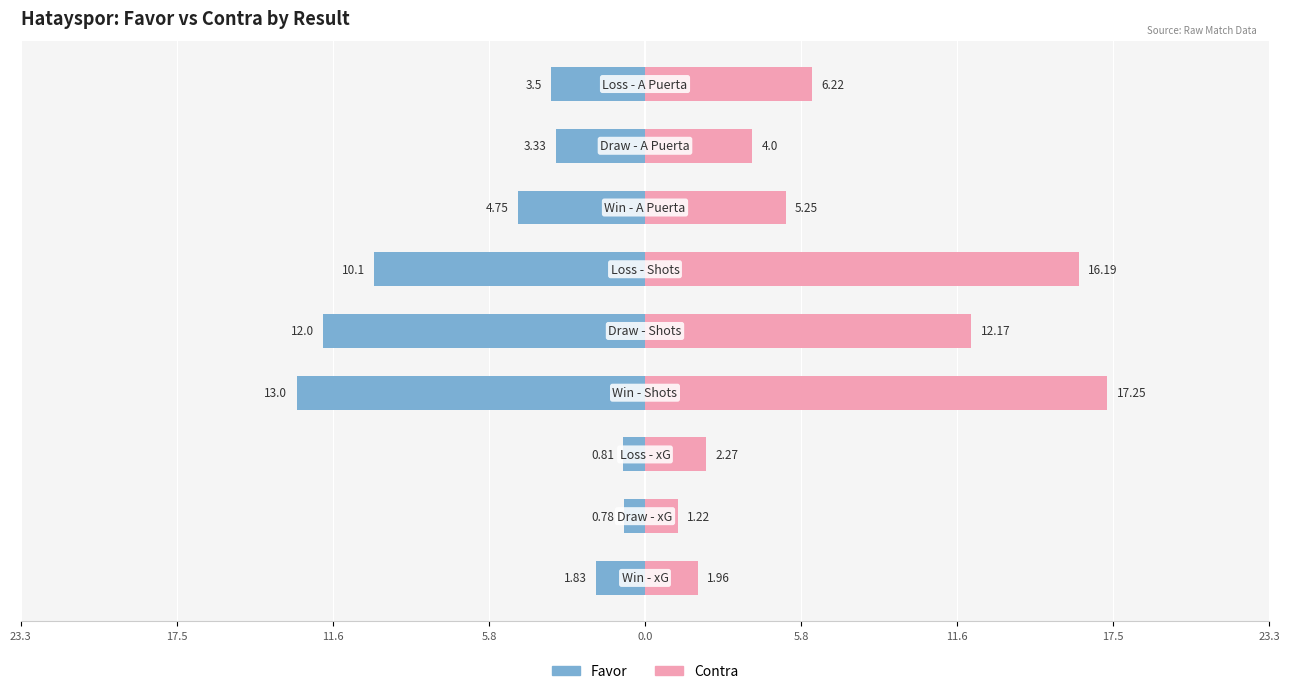

What is the spread (max minus min) of values at 11.6?

3.1